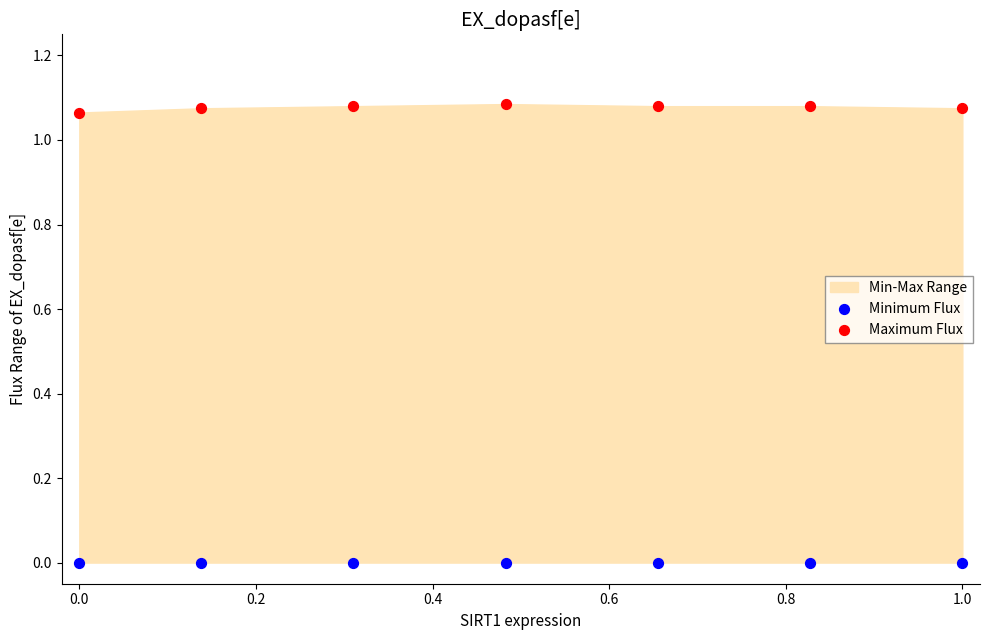

Which series reaches the maximum Y coordinate?

Maximum Flux